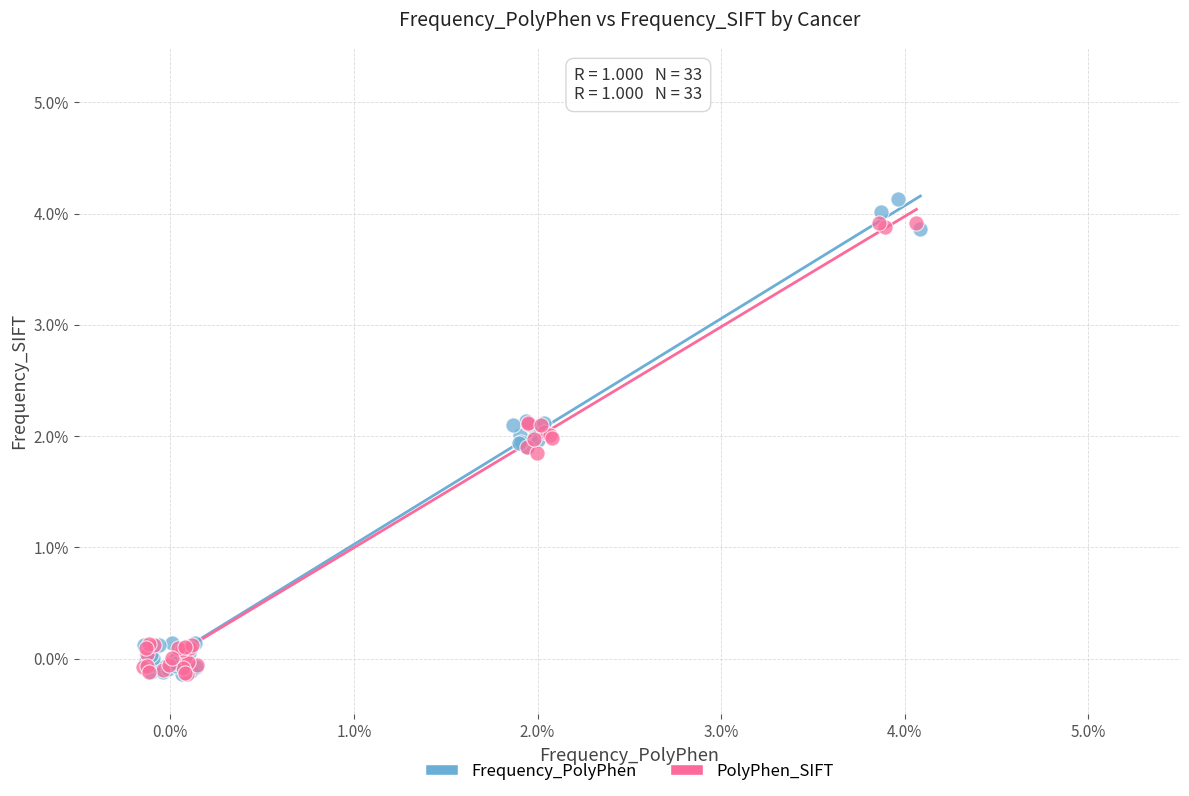

What are all the series names shown in the legend?

Frequency_PolyPhen, PolyPhen_SIFT